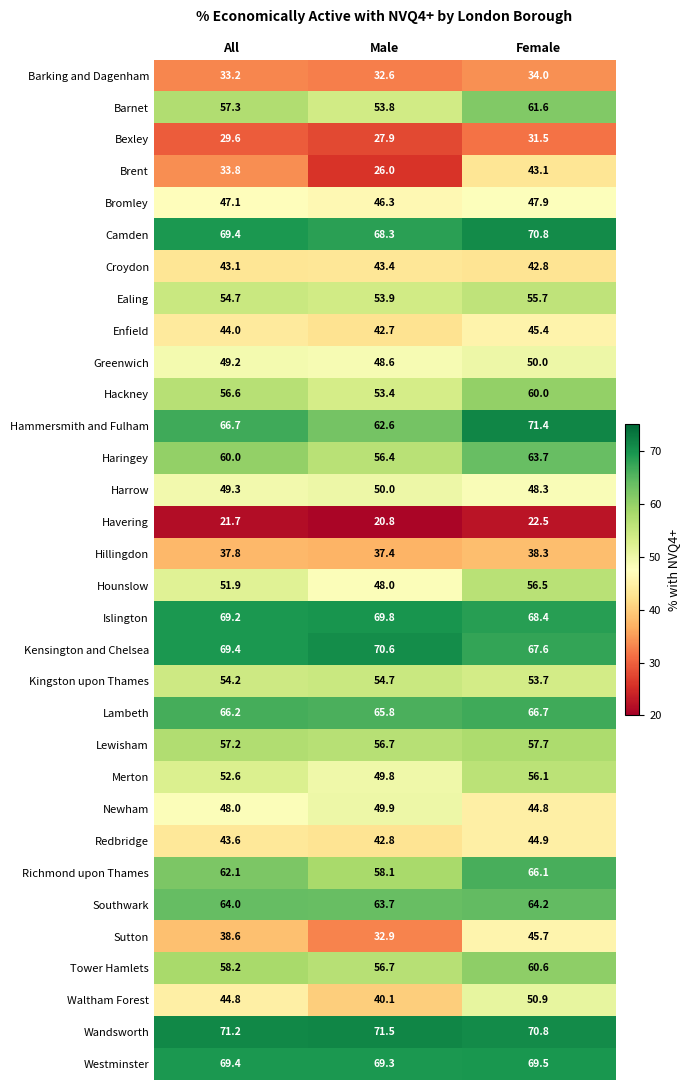

Which series changed the most between All and Male?

Brent